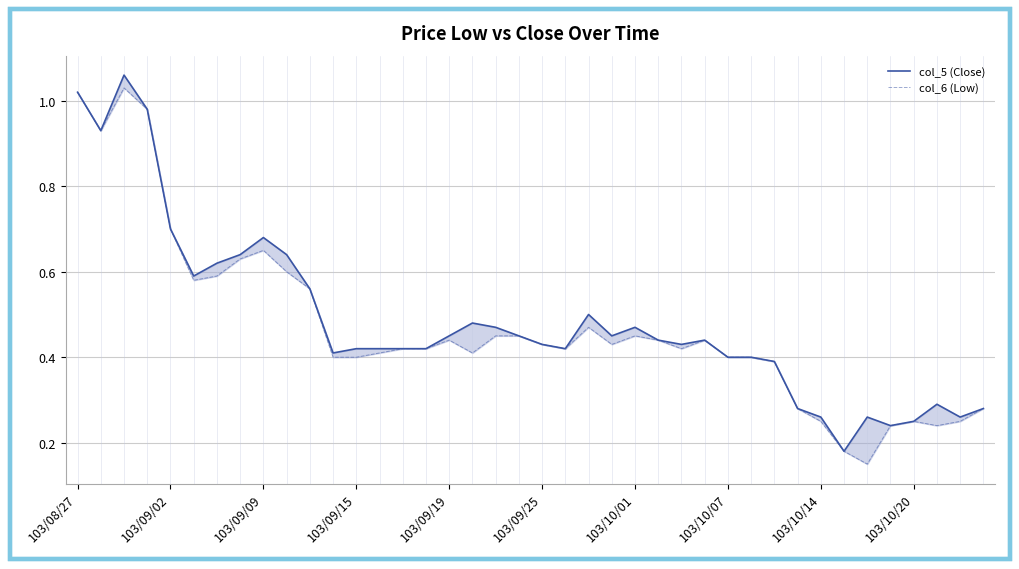

Which series has the widest spread of values?

col_5 (Close)